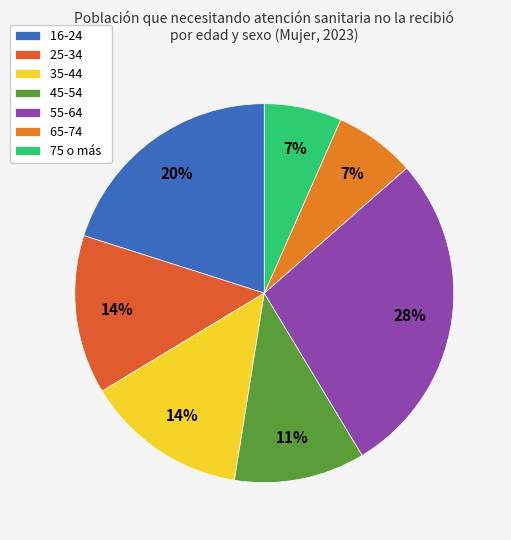

How many slices are in this pie chart?

7